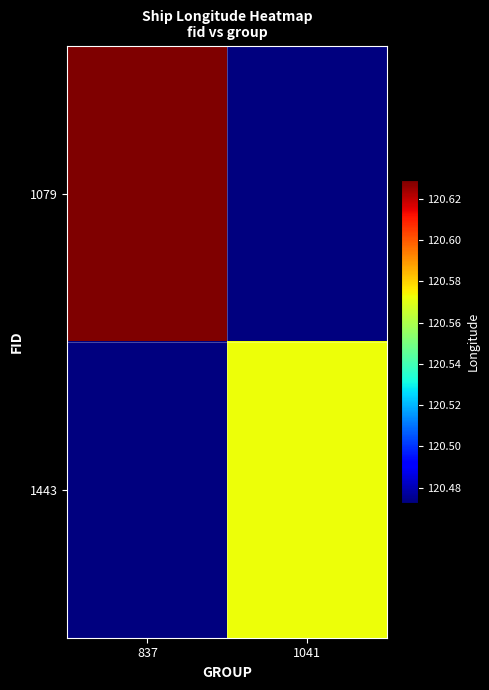

Which series has the largest total across all categories?

1079